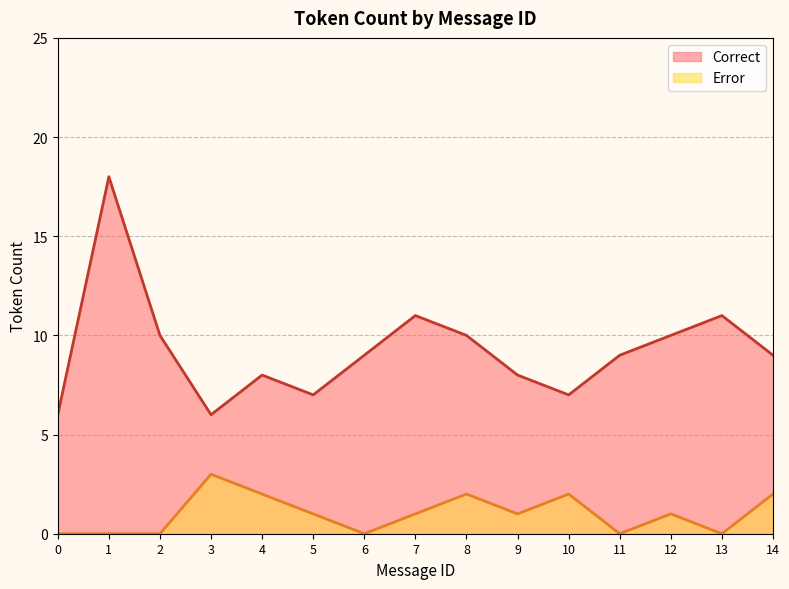

True or false: Correct and Error cross at least once.

False